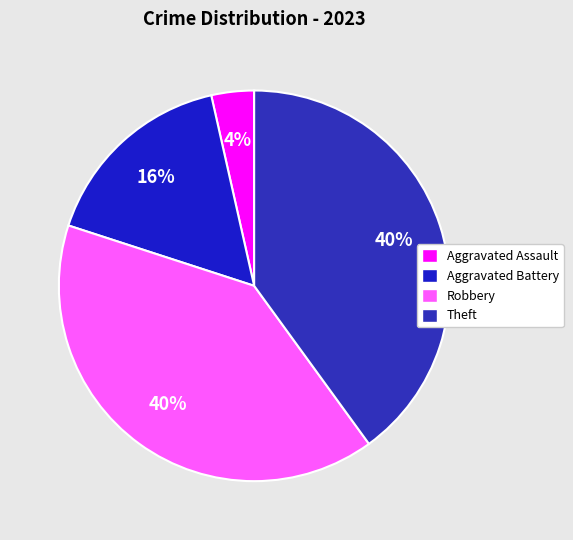

The Aggravated Assault slice represents 13% of the pie. True or false?

False